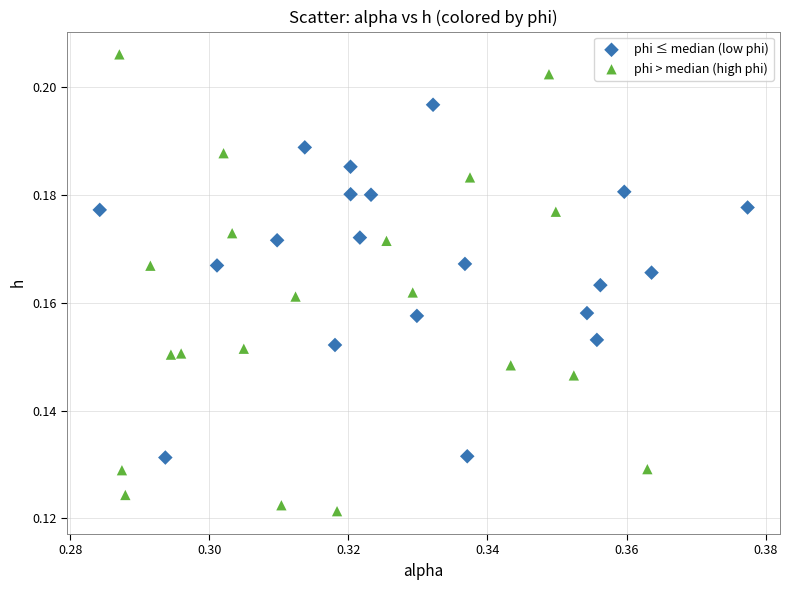

What are all the series names shown in the legend?

phi ≤ median (low phi), phi > median (high phi)